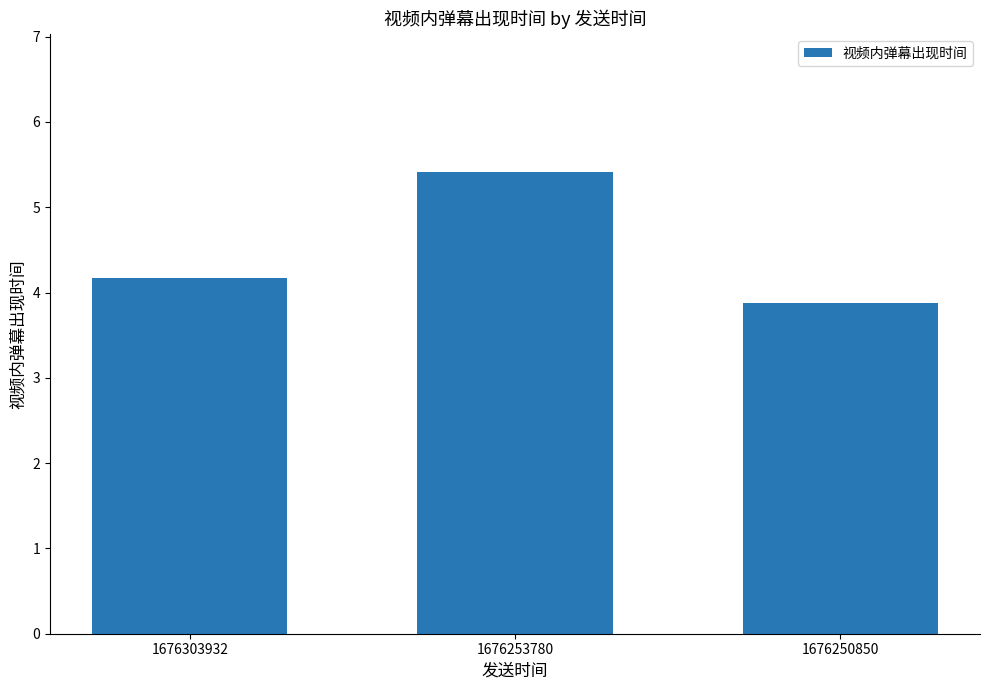

True or false: the data shows 3.9 at 1676250850.

True